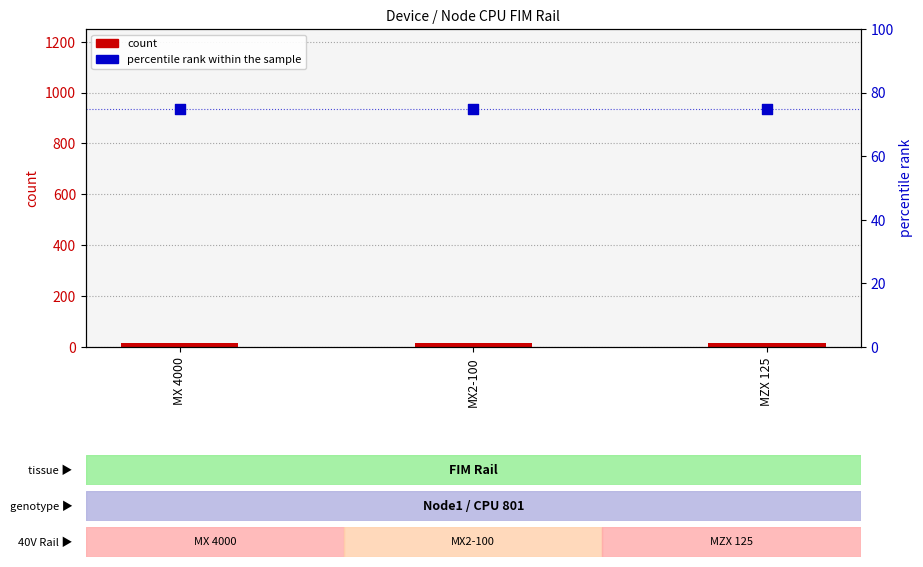

At which category is the sum across all series the highest?

MX 4000